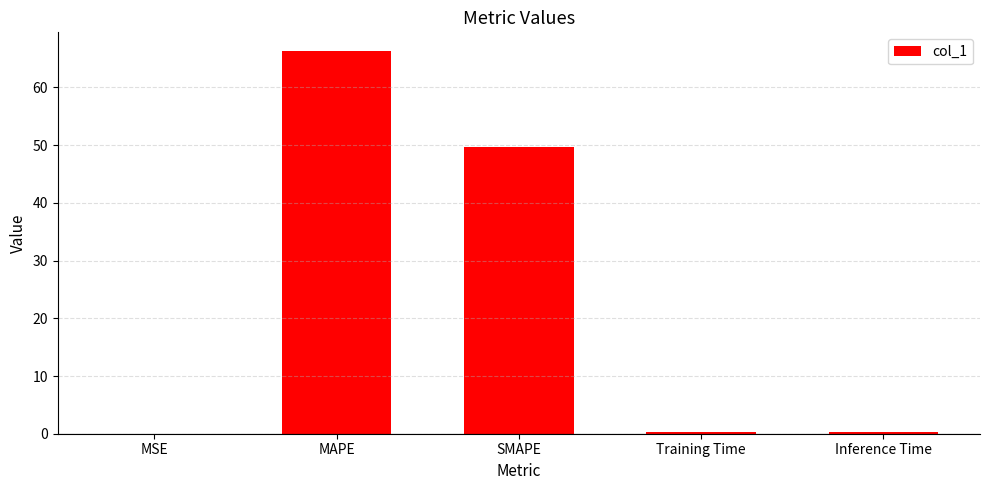

What is the approximate value at Training Time?

0.4